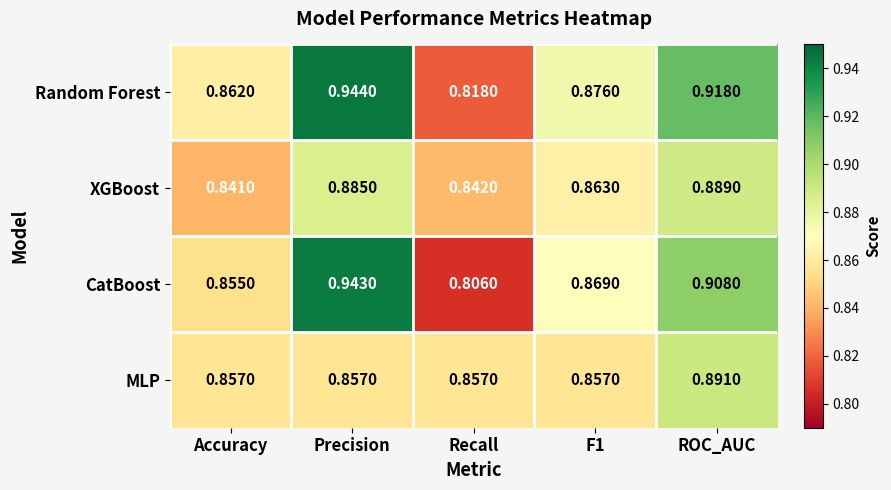

Which category has the highest value across all series?

Precision